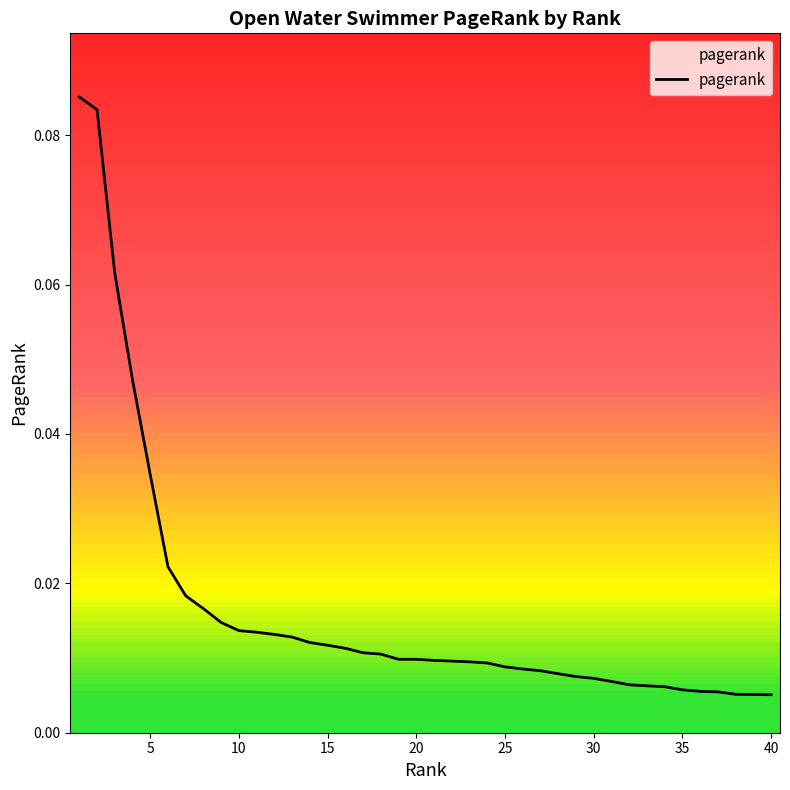

How many lines are shown in the chart?

1